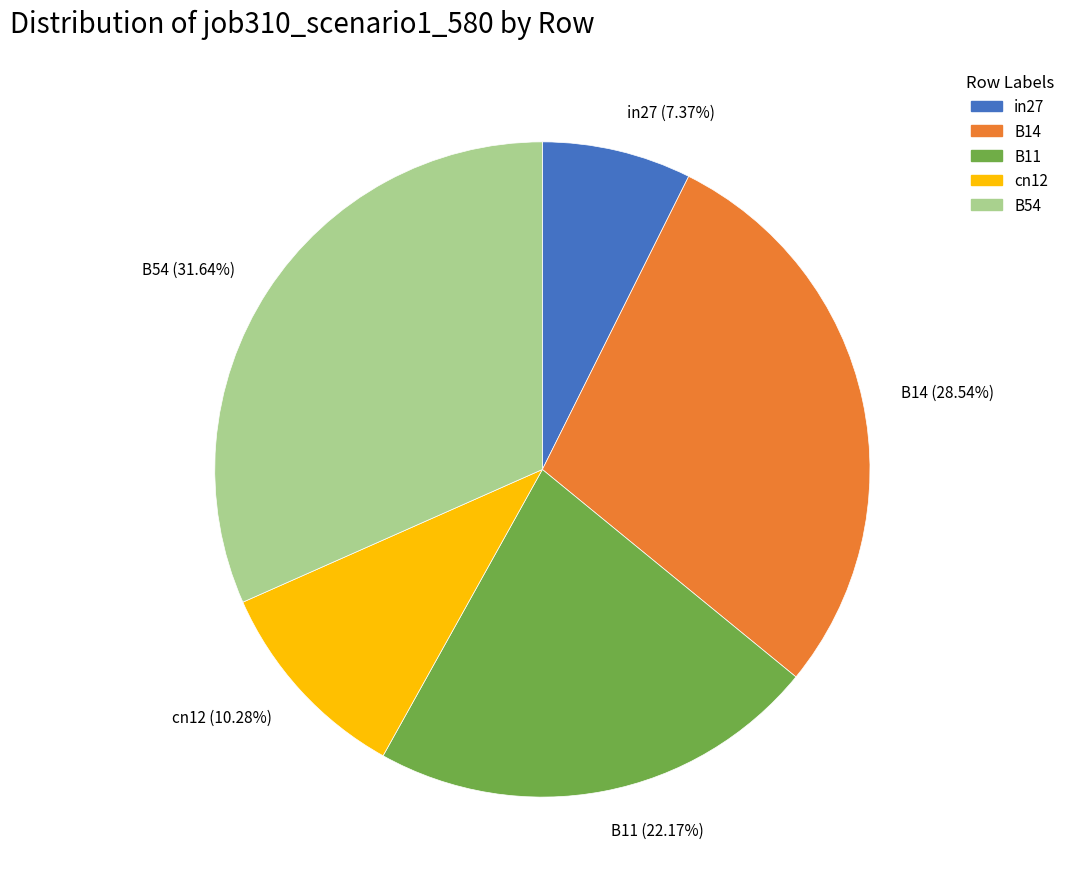

To the nearest percent, what is the average slice percentage?

20%